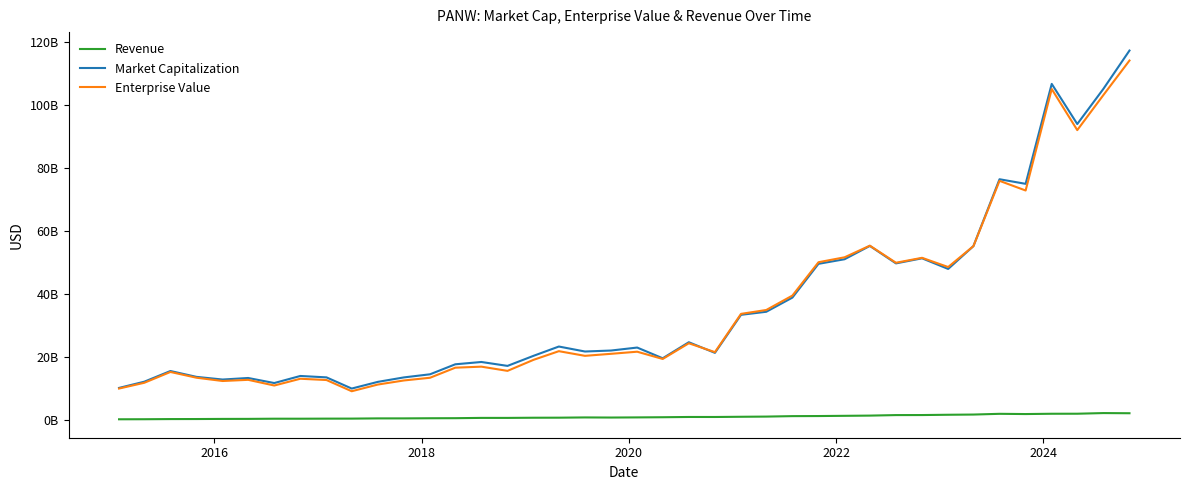

What are all the series names shown in the legend?

Revenue, Market Capitalization, Enterprise Value